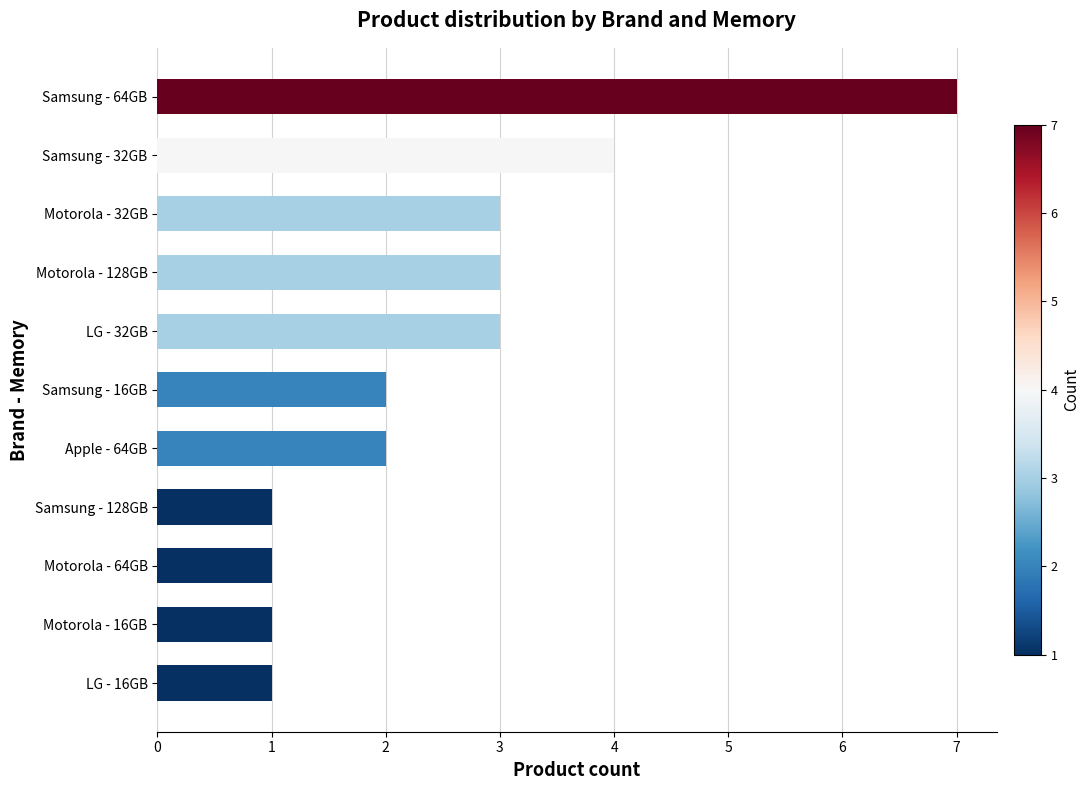

Reading top to bottom, extract all data points from this chart.

7	4	3	3	3	2	2	1	1	1	1